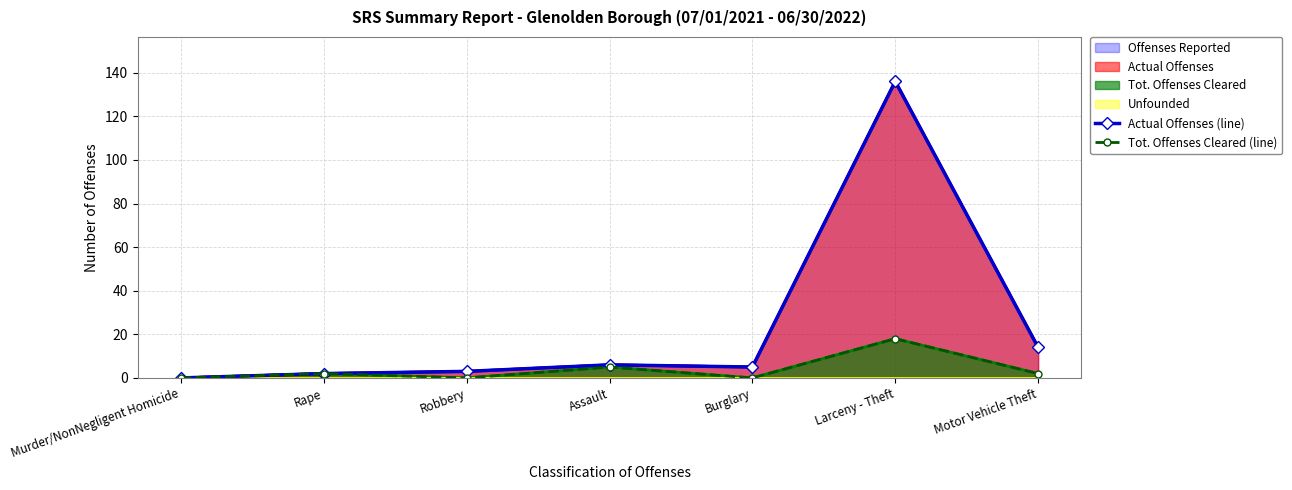

Reading right to left, list all the values displayed in this chart.

Actual Offenses (line): 14	136	5	6	3	2	0
Tot. Offenses Cleared (line): 2	18	0	5	0	2	0